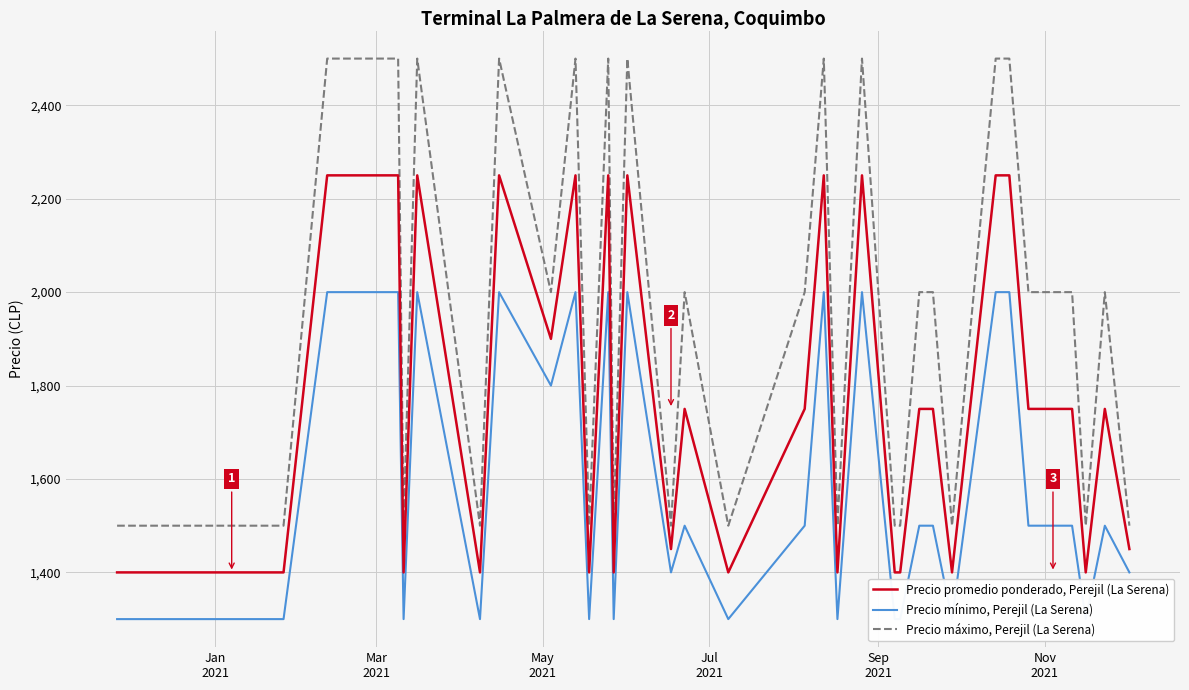

What is the value of the Precio mínimo, Perejil (La Serena) point at the 32nd from the left?

1300